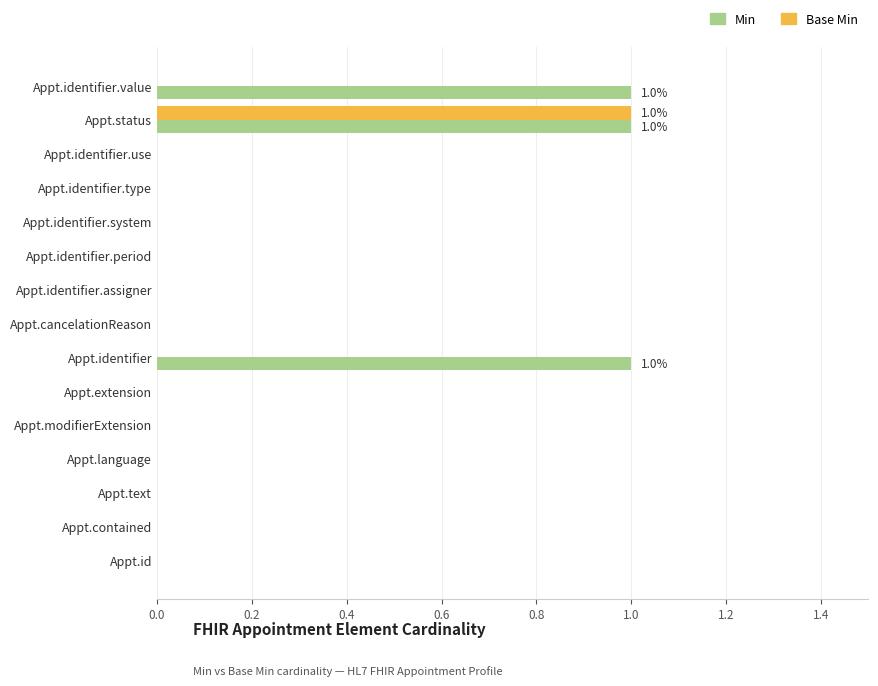

At which category is the sum across all series the highest?

Appt.status